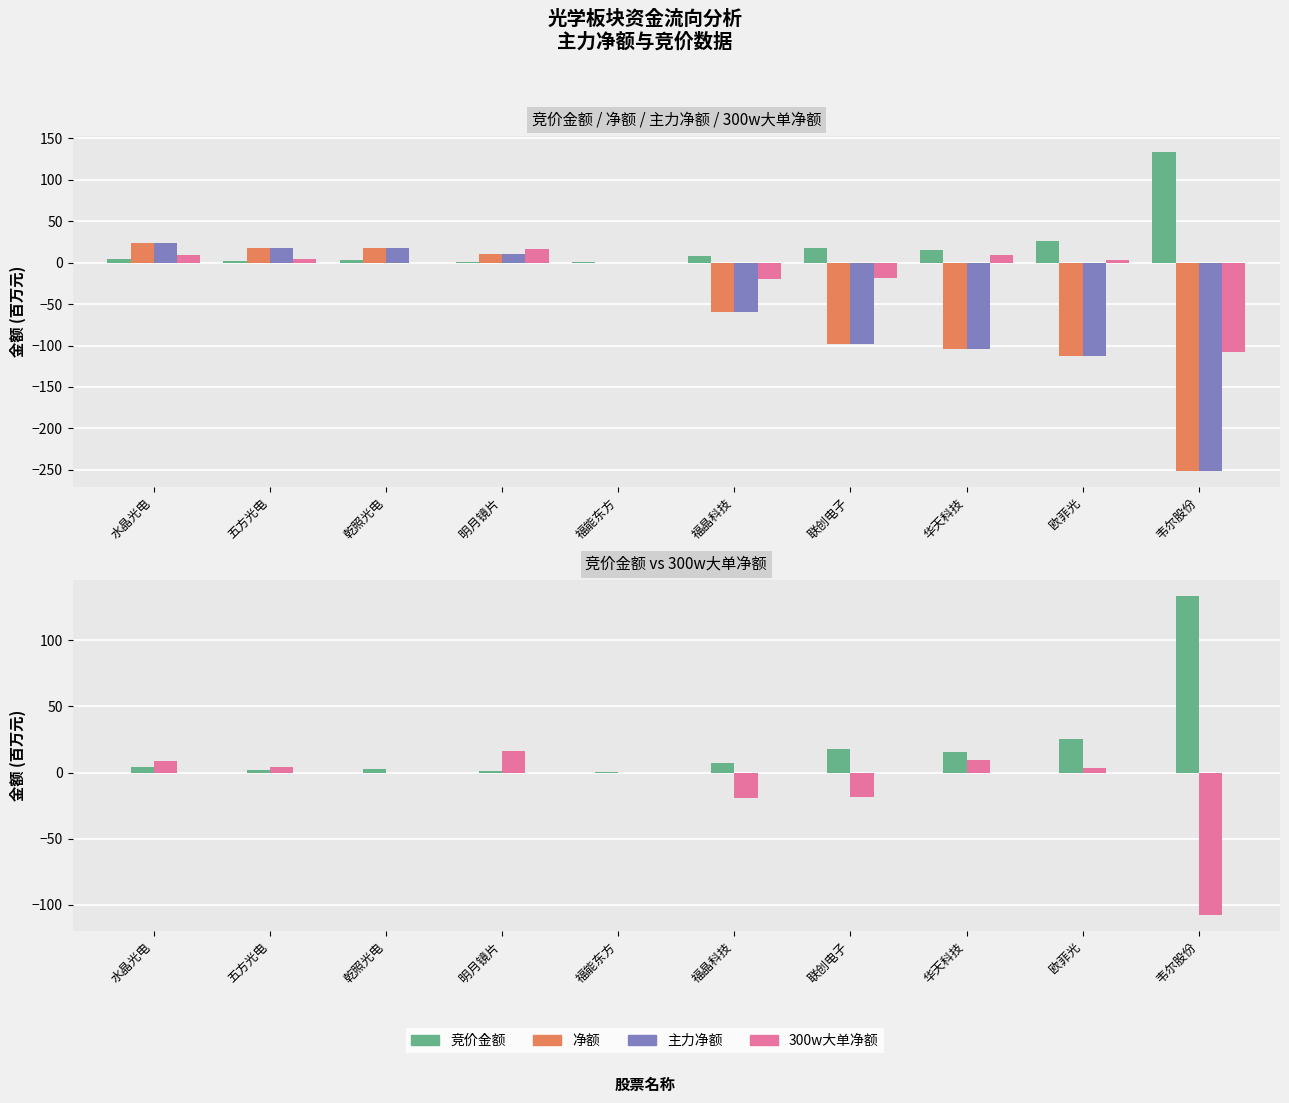

What position from the left is 韦尔股份?

10